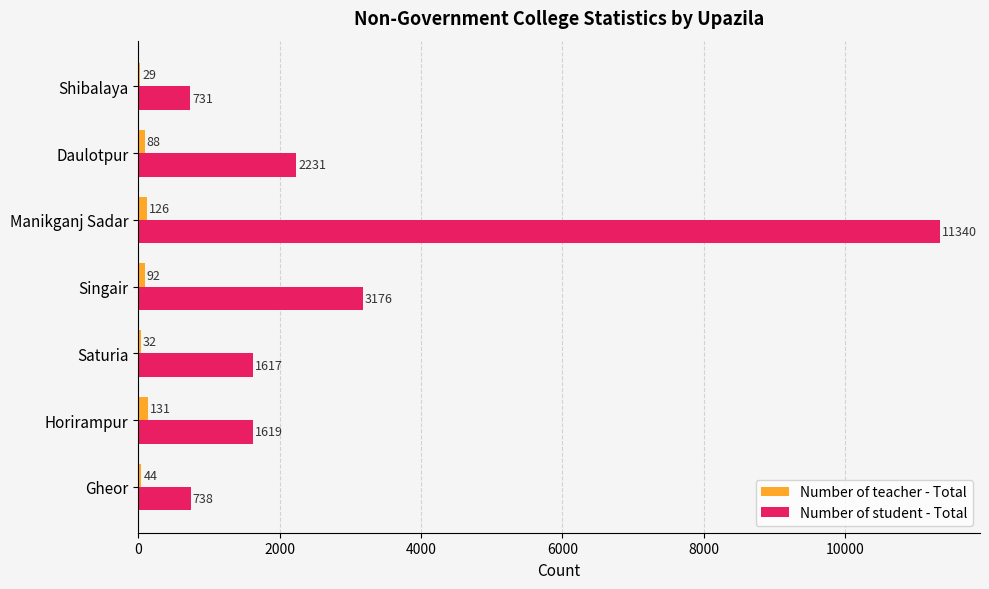

What value does the Number of student - Total series have at Daulotpur?

2231